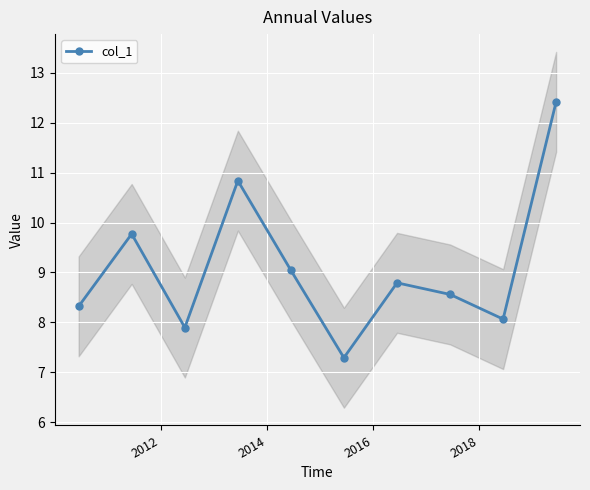

How many points are lower than both their immediate neighbors (excluding endpoints)?

3